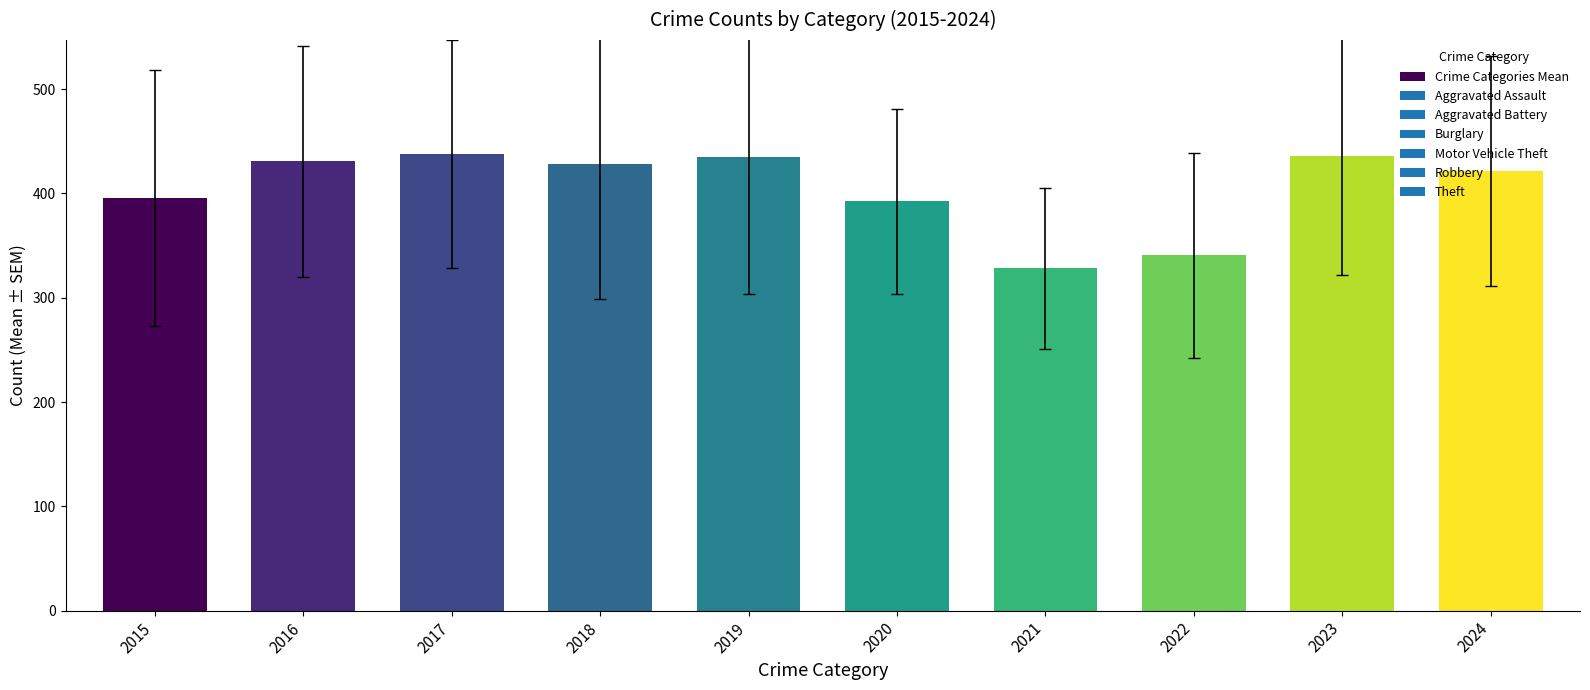

What is the maximum value shown in the chart?

437.7